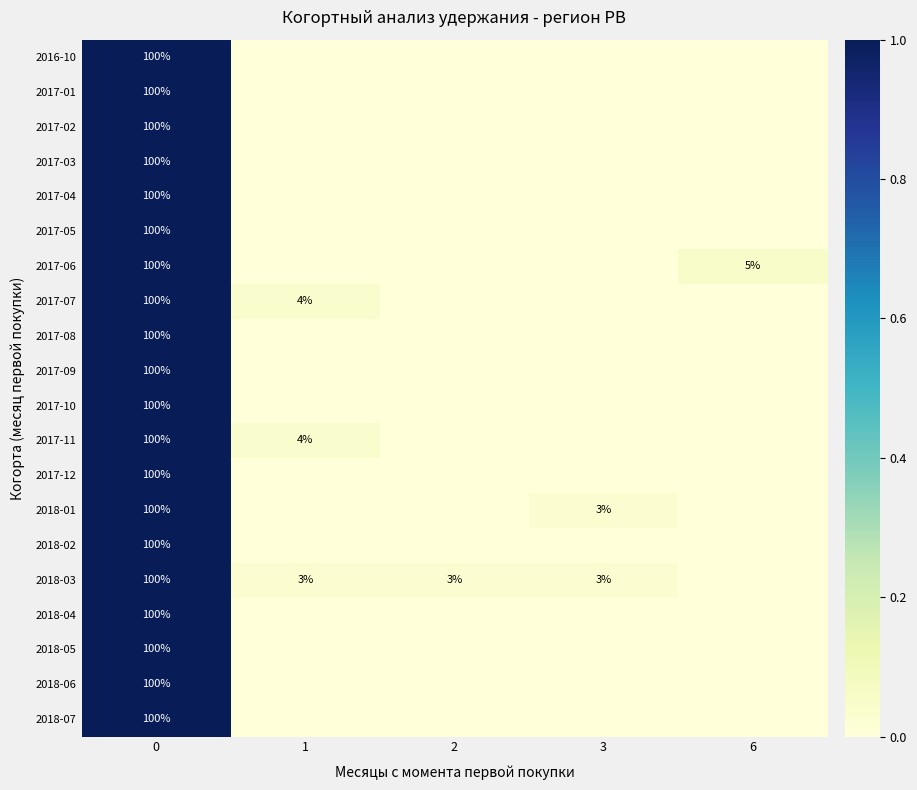

What is the average value of the 2017-01 series?

0.2